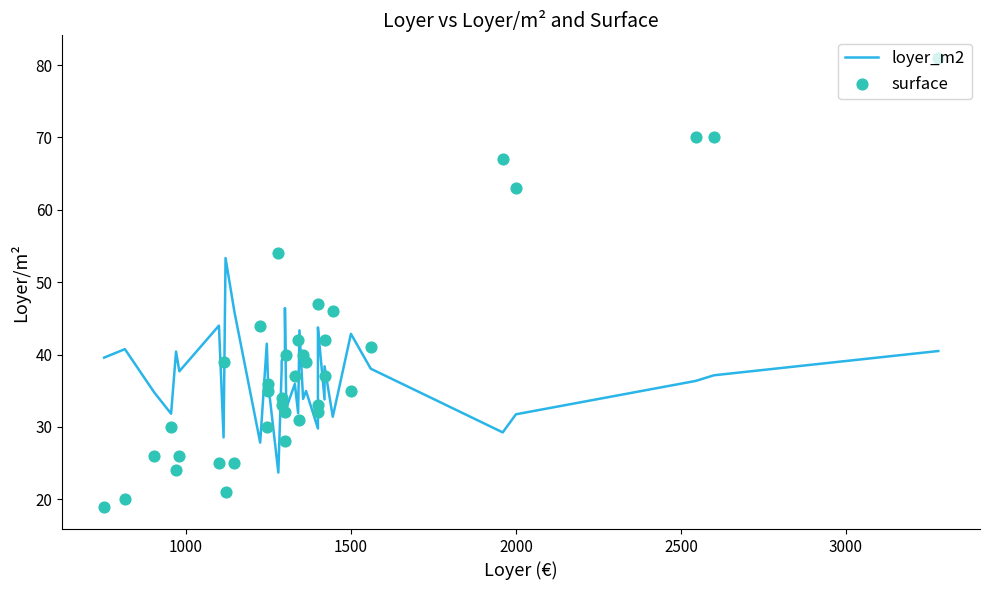

Is the value of surface at 500 greater than the value of loyer_m2 at 14?

No